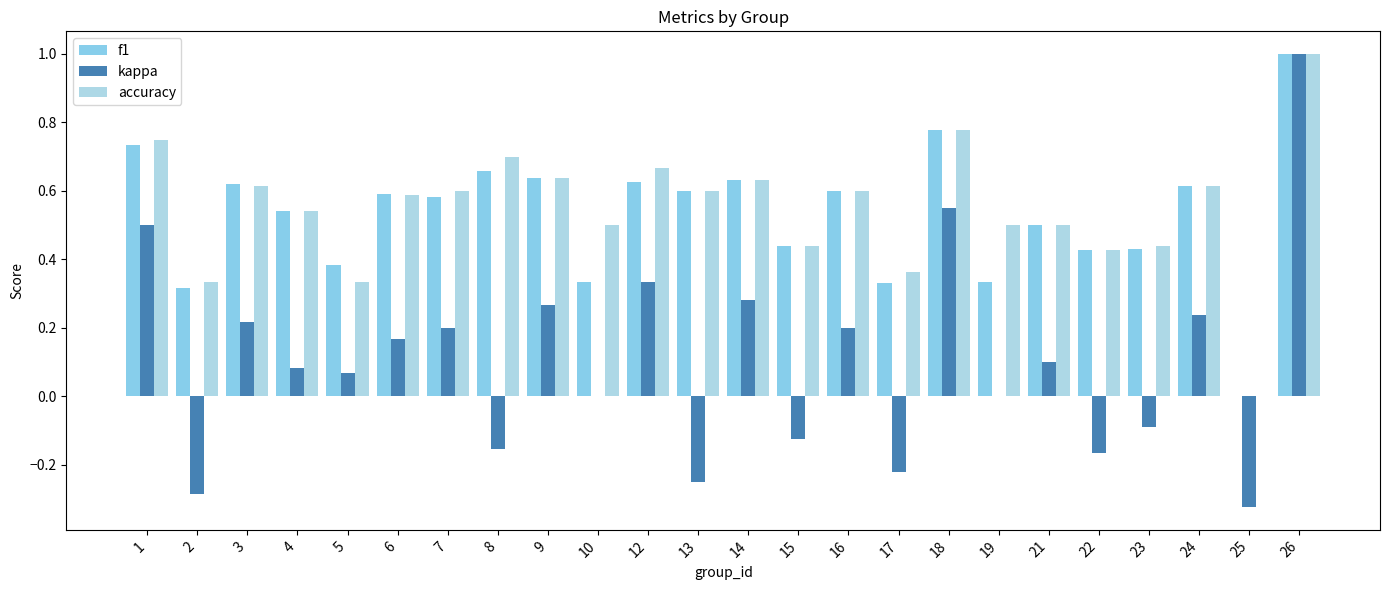

How many f1 values are between 0 and 1?

24